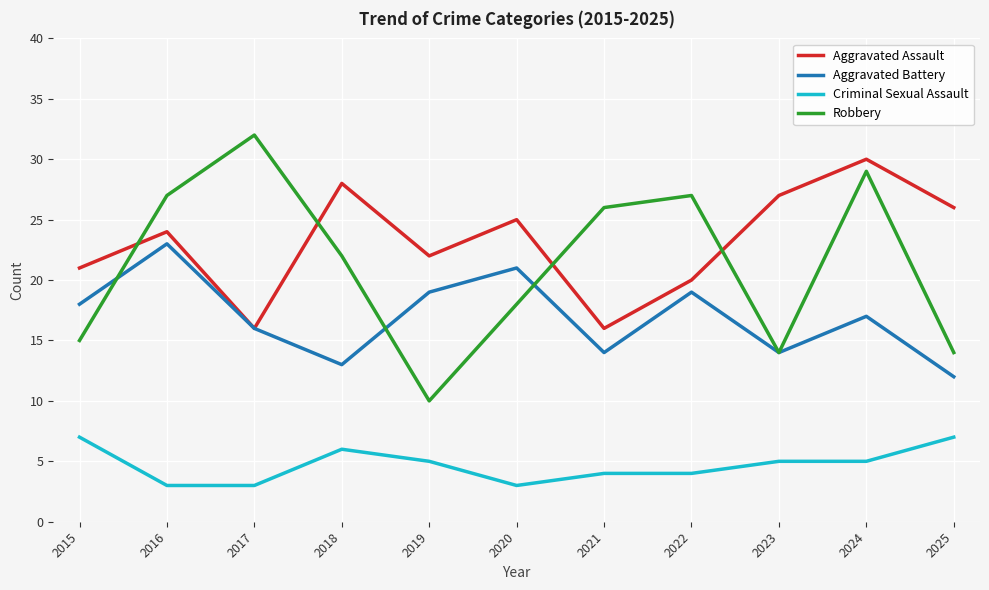

Is it true that Criminal Sexual Assault equals 4 at 2022?

True